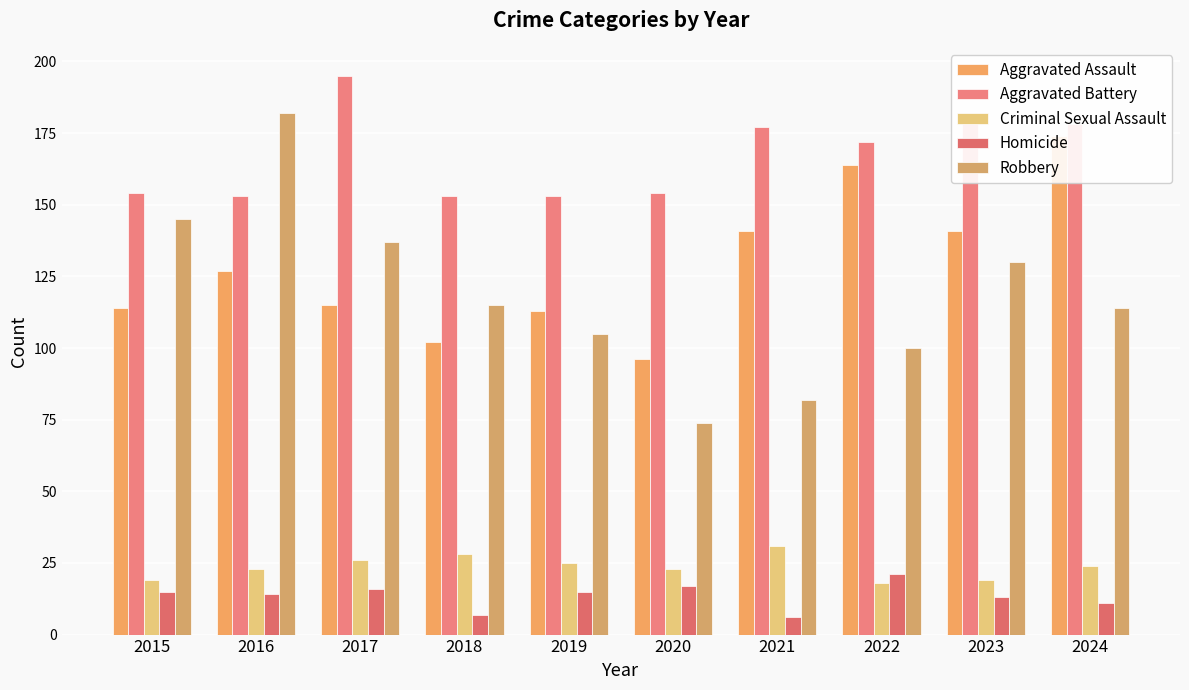

Reading left to right, extract all data points from this chart.

Aggravated Assault: 2015=114	2016=127	2017=115	2018=102	2019=113	2020=96	2021=141	2022=164	2023=141	2024=174
Aggravated Battery: 2015=154	2016=153	2017=195	2018=153	2019=153	2020=154	2021=177	2022=172	2023=179	2024=178
Criminal Sexual Assault: 2015=19	2016=23	2017=26	2018=28	2019=25	2020=23	2021=31	2022=18	2023=19	2024=24
Homicide: 2015=15	2016=14	2017=16	2018=7	2019=15	2020=17	2021=6	2022=21	2023=13	2024=11
Robbery: 2015=145	2016=182	2017=137	2018=115	2019=105	2020=74	2021=82	2022=100	2023=130	2024=114